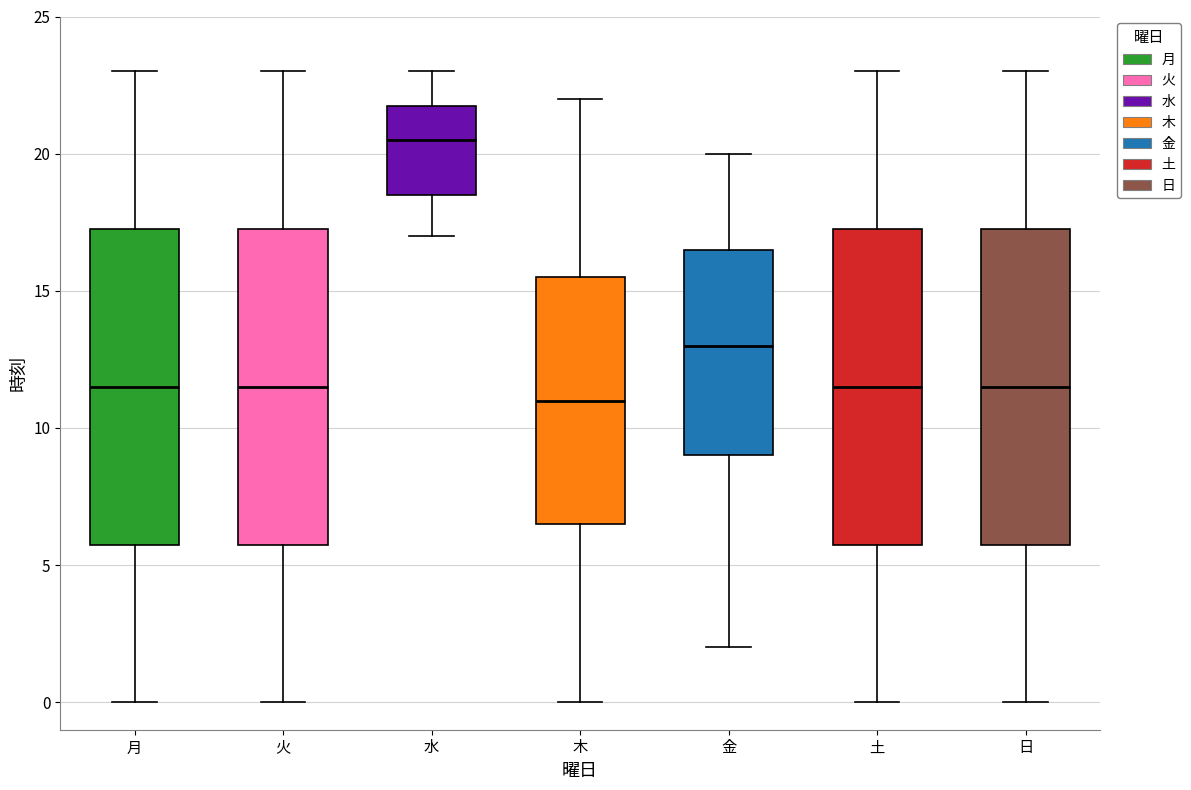

Which box has the lowest median line?

木